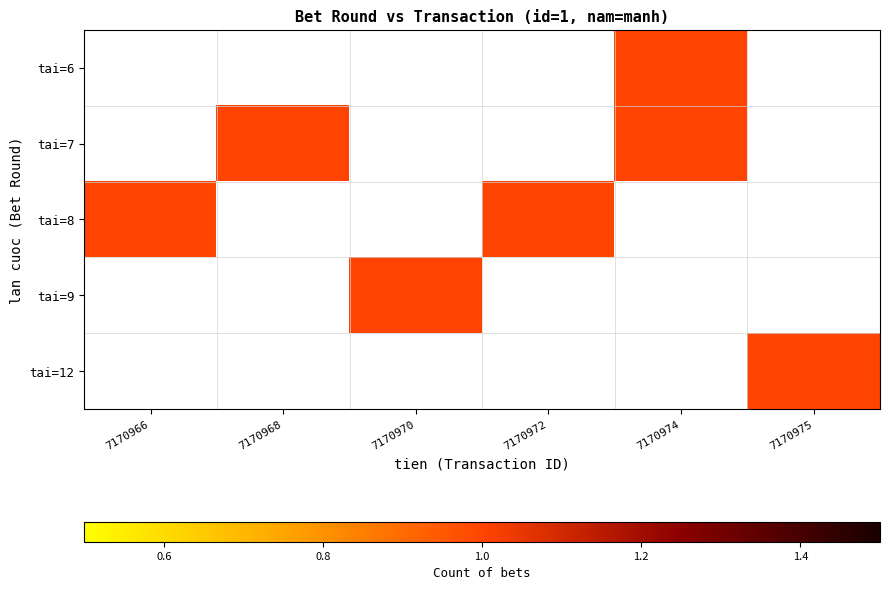

Rank the series at 7170975 from lowest to highest value.

tai=6, tai=7, tai=8, tai=9, tai=12